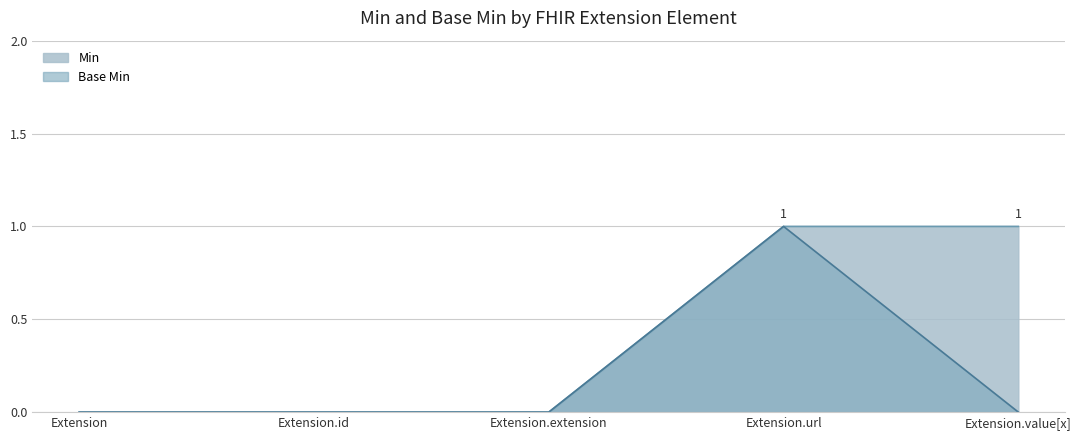

At which category does the data reach its first local valley?

Extension.value[x]